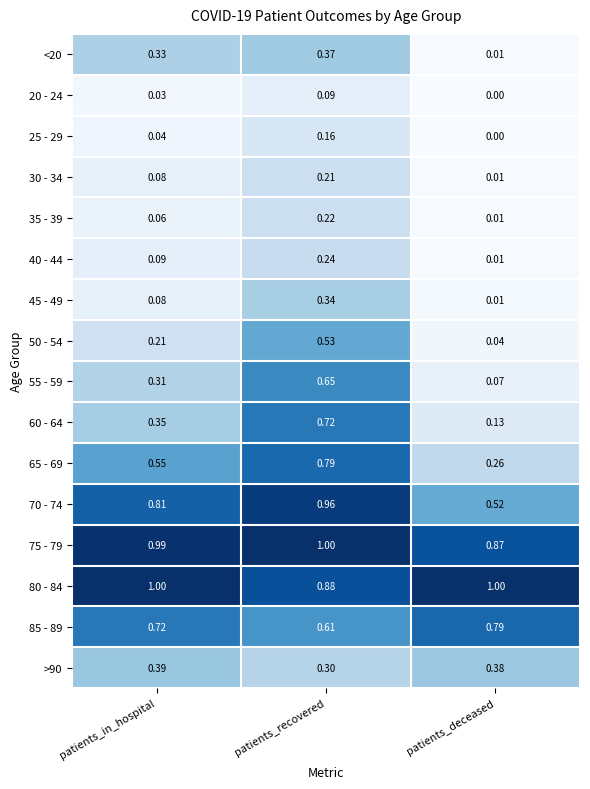

Which series has the largest total across all categories?

80 - 84